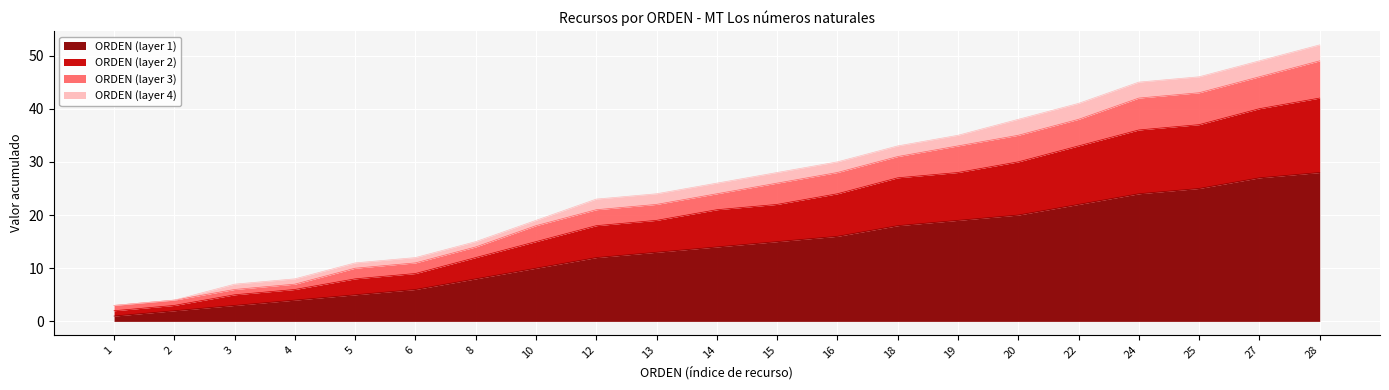

The value of ORDEN (layer 1) at 28 is 18. True or false?

False